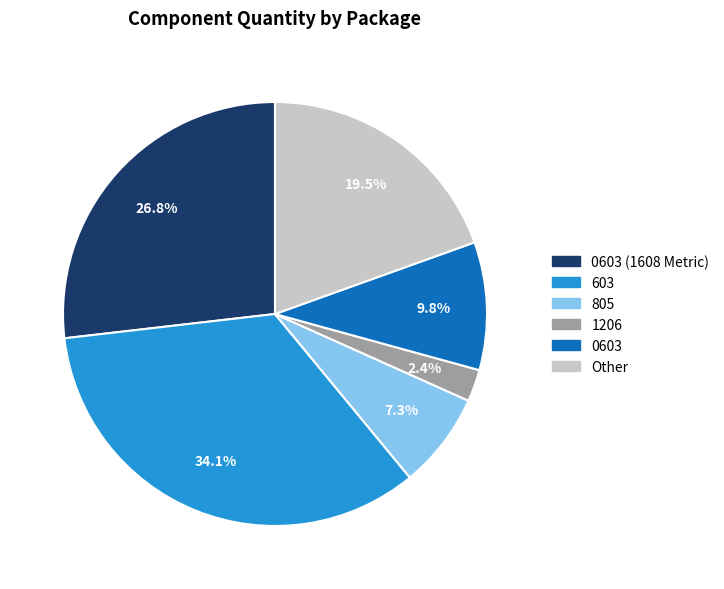

How many segments does this pie chart have?

6